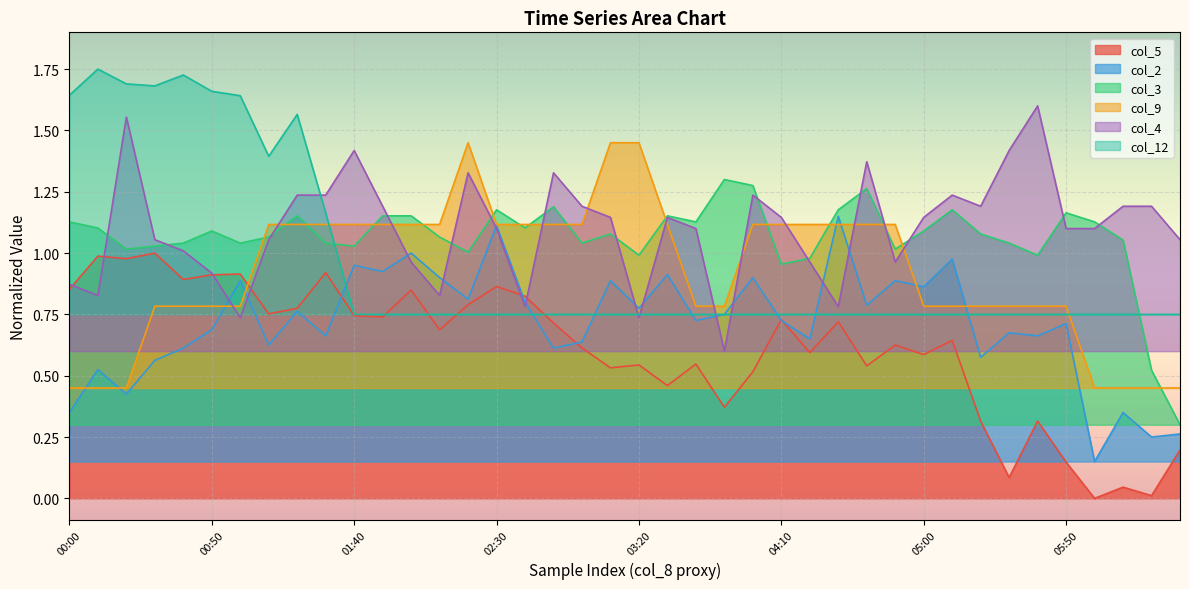

Which series has the largest total across all categories?

col_4